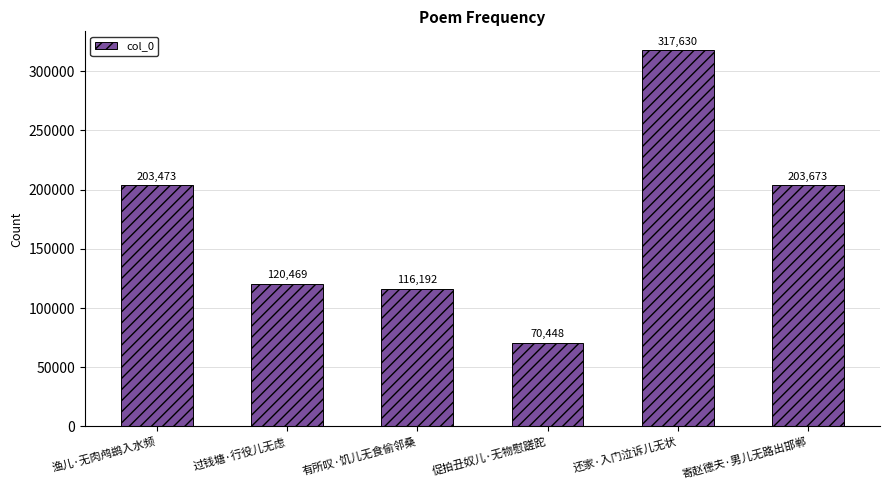

What is the difference between the second highest and minimum values?

133225